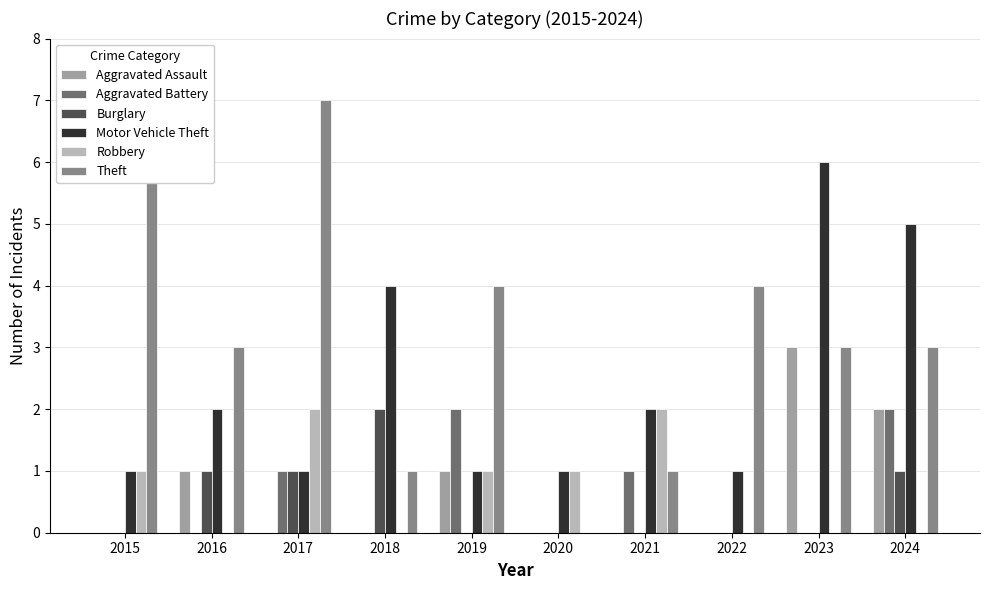

What is the maximum value shown in the chart?

7